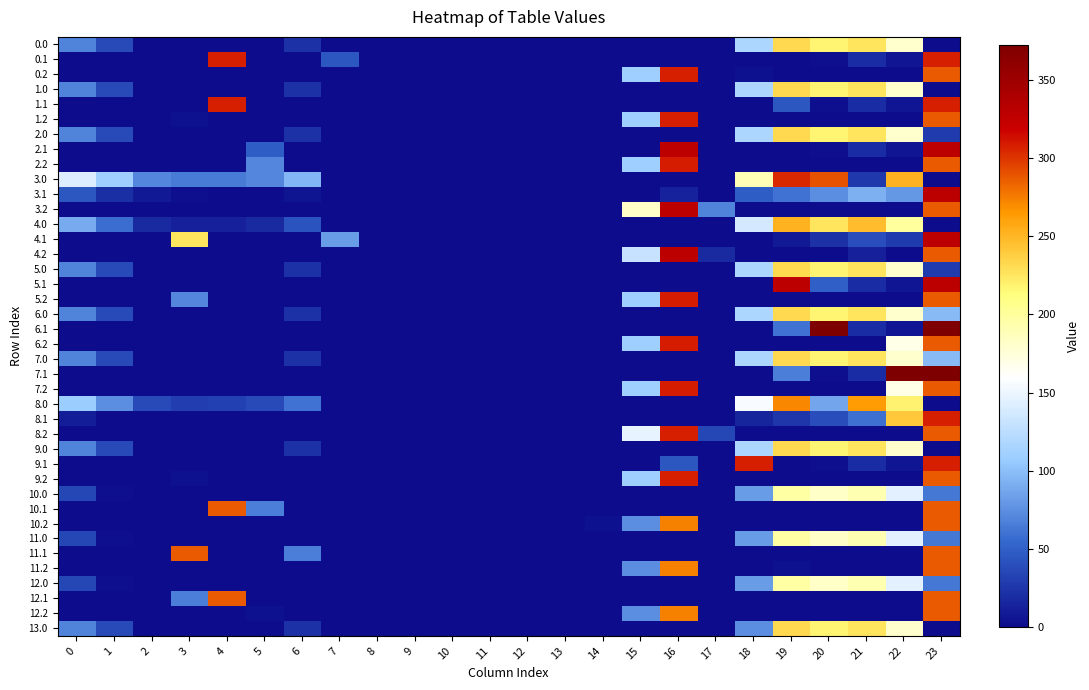

Reading left to right, transcribe all the data shown in this chart.

0.0: 0=69.0	1=36.5	2=0.0	3=0.0	4=0.0	5=0.0	6=22.0	7=0.0	8=0.0	9=0.0	10=0.0	11=0.0	12=0.0	13=0.0	14=0.0	15=0.0	16=0.0	17=0.0	18=116.6	19=231.5	20=216.9	21=225.4	22=179.3	23=0.0
0.1: 0=0.0	1=0.0	2=0.0	3=0.0	4=308.0	5=0.0	6=0.0	7=43.8	8=0.0	9=0.0	10=0.0	11=0.0	12=0.0	13=0.0	14=0.0	15=0.0	16=0.0	17=0.0	18=0.0	19=0.0	20=1.5	21=19.4	22=6.9	23=308.0
0.2: 0=0.0	1=0.0	2=0.0	3=0.0	4=0.0	5=0.0	6=0.0	7=0.0	8=0.0	9=0.0	10=0.0	11=0.0	12=0.0	13=0.0	14=0.0	15=109.2	16=308.0	17=0.0	18=3.4	19=0.0	20=0.0	21=0.0	22=0.0	23=287.5
1.0: 0=69.0	1=36.5	2=0.0	3=0.0	4=0.0	5=0.0	6=22.0	7=0.0	8=0.0	9=0.0	10=0.0	11=0.0	12=0.0	13=0.0	14=0.0	15=0.0	16=0.0	17=0.0	18=116.6	19=231.5	20=216.9	21=225.4	22=179.3	23=0.0
1.1: 0=0.0	1=0.0	2=0.0	3=0.0	4=308.0	5=0.0	6=0.0	7=0.0	8=0.0	9=0.0	10=0.0	11=0.0	12=0.0	13=0.0	14=0.0	15=0.0	16=0.0	17=0.0	18=0.0	19=43.8	20=1.5	21=19.4	22=6.9	23=308.0
1.2: 0=0.0	1=0.0	2=0.0	3=3.4	4=0.0	5=0.0	6=0.0	7=0.0	8=0.0	9=0.0	10=0.0	11=0.0	12=0.0	13=0.0	14=0.0	15=109.2	16=308.0	17=0.0	18=0.0	19=0.0	20=0.0	21=0.0	22=0.0	23=287.5
2.0: 0=69.0	1=36.5	2=0.0	3=0.0	4=0.0	5=0.0	6=22.0	7=0.0	8=0.0	9=0.0	10=0.0	11=0.0	12=0.0	13=0.0	14=0.0	15=0.0	16=0.0	17=0.0	18=116.6	19=231.5	20=216.9	21=225.4	22=179.3	23=28.6
2.1: 0=0.0	1=0.0	2=0.0	3=0.0	4=0.0	5=48.7	6=0.0	7=0.0	8=0.0	9=0.0	10=0.0	11=0.0	12=0.0	13=0.0	14=0.0	15=0.0	16=329.0	17=0.0	18=0.0	19=0.0	20=1.5	21=19.4	22=6.9	23=329.0
2.2: 0=0.0	1=0.0	2=0.0	3=0.0	4=0.0	5=71.1	6=0.0	7=0.0	8=0.0	9=0.0	10=0.0	11=0.0	12=0.0	13=0.0	14=0.0	15=109.2	16=308.2	17=0.0	18=0.0	19=0.0	20=0.0	21=0.0	22=0.0	23=287.5
3.0: 0=142.0	1=109.5	2=70.3	3=64.4	4=64.9	5=70.8	6=95.0	7=0.0	8=0.0	9=0.0	10=0.0	11=0.0	12=0.0	13=0.0	14=0.0	15=0.0	16=0.0	17=0.0	18=189.6	19=304.5	20=289.9	21=27.2	22=252.3	23=0.0
3.1: 0=44.6	1=21.1	2=7.9	3=2.7	4=0.0	5=0.0	6=5.2	7=0.0	8=0.0	9=0.0	10=0.0	11=0.0	12=0.0	13=0.0	14=0.0	15=0.0	16=13.7	17=0.1	18=48.5	19=59.7	20=74.5	21=92.4	22=79.9	23=329.0
3.2: 0=0.0	1=0.0	2=0.0	3=0.0	4=0.0	5=0.0	6=0.0	7=0.0	8=0.0	9=0.0	10=0.0	11=0.0	12=0.0	13=0.0	14=0.0	15=182.2	16=329.0	17=69.5	18=0.0	19=0.0	20=0.0	21=0.0	22=0.0	23=287.5
4.0: 0=90.0	1=57.5	2=18.3	3=12.4	4=12.9	5=18.8	6=43.0	7=0.0	8=0.0	9=0.0	10=0.0	11=0.0	12=0.0	13=0.0	14=0.0	15=0.0	16=0.0	17=0.0	18=137.6	19=252.5	20=226.6	21=246.4	22=200.3	23=0.0
4.1: 0=0.0	1=0.0	2=0.0	3=225.4	4=0.0	5=0.0	6=0.0	7=81.6	8=0.0	9=0.0	10=0.0	11=0.0	12=0.0	13=0.0	14=0.0	15=0.0	16=0.0	17=0.0	18=0.0	19=7.7	20=22.5	21=40.4	22=27.9	23=329.0
4.2: 0=0.0	1=0.0	2=0.0	3=0.0	4=0.0	5=0.0	6=0.0	7=0.0	8=0.0	9=0.0	10=0.0	11=0.0	12=0.0	13=0.0	14=0.0	15=130.2	16=329.0	17=17.5	18=0.0	19=0.0	20=0.0	21=11.8	22=0.0	23=287.5
5.0: 0=69.0	1=36.5	2=0.0	3=0.0	4=0.0	5=0.0	6=22.0	7=0.0	8=0.0	9=0.0	10=0.0	11=0.0	12=0.0	13=0.0	14=0.0	15=0.0	16=0.0	17=0.0	18=116.6	19=231.5	20=216.9	21=225.4	22=179.3	23=28.6
5.1: 0=0.0	1=0.0	2=0.0	3=0.0	4=0.0	5=0.0	6=0.0	7=0.0	8=0.0	9=0.0	10=0.0	11=0.0	12=0.0	13=0.0	14=0.0	15=0.0	16=0.0	17=0.0	18=0.0	19=329.0	20=50.2	21=19.4	22=6.9	23=329.0
5.2: 0=0.0	1=0.0	2=0.0	3=71.1	4=0.0	5=0.0	6=0.0	7=0.0	8=0.0	9=0.0	10=0.0	11=0.0	12=0.0	13=0.0	14=0.0	15=109.2	16=308.2	17=0.0	18=0.0	19=0.0	20=0.0	21=0.0	22=0.0	23=287.5
6.0: 0=69.0	1=36.5	2=0.0	3=0.0	4=0.0	5=0.0	6=22.0	7=0.0	8=0.0	9=0.0	10=0.0	11=0.0	12=0.0	13=0.0	14=0.0	15=0.0	16=0.0	17=0.0	18=116.6	19=231.5	20=216.9	21=225.4	22=179.3	23=98.1
6.1: 0=0.0	1=0.0	2=0.0	3=0.0	4=0.0	5=0.0	6=0.0	7=0.0	8=0.0	9=0.0	10=0.0	11=0.0	12=0.0	13=0.0	14=0.0	15=0.0	16=0.0	17=0.0	18=0.0	19=60.2	20=372.0	21=19.4	22=6.9	23=372.0
6.2: 0=0.0	1=0.0	2=0.0	3=0.0	4=0.0	5=0.0	6=0.0	7=0.0	8=0.0	9=0.0	10=0.0	11=0.0	12=0.0	13=0.0	14=0.0	15=109.2	16=308.2	17=0.0	18=0.0	19=0.0	20=0.0	21=0.0	22=168.7	23=287.5
7.0: 0=69.0	1=36.5	2=0.0	3=0.0	4=0.0	5=0.0	6=22.0	7=0.0	8=0.0	9=0.0	10=0.0	11=0.0	12=0.0	13=0.0	14=0.0	15=0.0	16=0.0	17=0.0	18=116.6	19=231.5	20=216.9	21=225.4	22=179.3	23=98.1
7.1: 0=0.0	1=0.0	2=0.0	3=0.0	4=0.0	5=0.0	6=0.0	7=0.0	8=0.0	9=0.0	10=0.0	11=0.0	12=0.0	13=0.0	14=0.0	15=0.0	16=0.0	17=0.0	18=0.0	19=65.5	20=1.5	21=19.4	22=372.0	23=372.0
7.2: 0=0.0	1=0.0	2=0.0	3=0.0	4=0.0	5=0.0	6=0.0	7=0.0	8=0.0	9=0.0	10=0.0	11=0.0	12=0.0	13=0.0	14=0.0	15=109.2	16=308.2	17=0.0	18=0.0	19=0.0	20=0.0	21=0.0	22=168.7	23=287.5
8.0: 0=108.0	1=75.5	2=36.3	3=30.4	4=30.9	5=36.8	6=61.0	7=0.0	8=0.0	9=0.0	10=0.0	11=0.0	12=0.0	13=0.0	14=0.0	15=0.0	16=0.0	17=0.0	18=155.6	19=270.5	20=86.8	21=264.4	22=218.3	23=0.0
8.1: 0=10.6	1=0.0	2=0.0	3=0.0	4=0.0	5=0.0	6=0.0	7=0.0	8=0.0	9=0.0	10=0.0	11=0.0	12=0.0	13=0.0	14=0.0	15=0.0	16=0.0	17=0.0	18=14.5	19=25.7	20=40.5	21=58.4	22=240.4	23=308.0
8.2: 0=0.0	1=0.0	2=0.0	3=0.0	4=0.0	5=0.0	6=0.0	7=0.0	8=0.0	9=0.0	10=0.0	11=0.0	12=0.0	13=0.0	14=0.0	15=148.2	16=308.0	17=35.5	18=0.0	19=0.0	20=0.0	21=0.0	22=0.0	23=287.5
9.0: 0=69.0	1=36.5	2=0.0	3=0.0	4=0.0	5=0.0	6=22.0	7=0.0	8=0.0	9=0.0	10=0.0	11=0.0	12=0.0	13=0.0	14=0.0	15=0.0	16=0.0	17=0.0	18=116.6	19=231.5	20=216.9	21=225.4	22=179.3	23=0.0
9.1: 0=0.0	1=0.0	2=0.0	3=0.0	4=0.0	5=0.0	6=0.0	7=0.0	8=0.0	9=0.0	10=0.0	11=0.0	12=0.0	13=0.0	14=0.0	15=0.0	16=43.8	17=0.0	18=308.0	19=0.0	20=1.5	21=19.4	22=6.9	23=308.0
9.2: 0=0.0	1=0.0	2=0.0	3=3.4	4=0.0	5=0.0	6=0.0	7=0.0	8=0.0	9=0.0	10=0.0	11=0.0	12=0.0	13=0.0	14=0.0	15=109.2	16=308.0	17=0.0	18=0.0	19=0.0	20=0.0	21=0.0	22=0.0	23=287.5
10.0: 0=35.0	1=2.5	2=0.0	3=0.0	4=0.0	5=0.0	6=0.0	7=0.0	8=0.0	9=0.0	10=0.0	11=0.0	12=0.0	13=0.0	14=0.0	15=0.0	16=0.0	17=0.0	18=82.6	19=197.5	20=182.9	21=191.4	22=145.3	23=62.8
10.1: 0=0.0	1=0.0	2=0.0	3=0.0	4=287.0	5=66.7	6=0.0	7=0.0	8=0.0	9=0.0	10=0.0	11=0.0	12=0.0	13=0.0	14=0.0	15=0.0	16=0.0	17=0.0	18=0.0	19=0.0	20=0.0	21=0.0	22=0.0	23=287.0
10.2: 0=0.0	1=0.0	2=0.0	3=0.0	4=0.0	5=0.0	6=0.0	7=0.0	8=0.0	9=0.0	10=0.0	11=0.0	12=0.0	13=0.0	14=4.3	15=75.2	16=274.2	17=0.0	18=0.0	19=0.0	20=0.0	21=0.0	22=0.0	23=287.0
11.0: 0=35.0	1=2.5	2=0.0	3=0.0	4=0.0	5=0.0	6=0.0	7=0.0	8=0.0	9=0.0	10=0.0	11=0.0	12=0.0	13=0.0	14=0.0	15=0.0	16=0.0	17=0.0	18=82.6	19=197.5	20=182.9	21=191.4	22=145.3	23=62.8
11.1: 0=0.0	1=0.0	2=0.0	3=287.0	4=0.0	5=0.0	6=66.7	7=0.0	8=0.0	9=0.0	10=0.0	11=0.0	12=0.0	13=0.0	14=0.0	15=0.0	16=0.0	17=0.0	18=0.0	19=0.0	20=0.0	21=0.0	22=0.0	23=287.0
11.2: 0=0.0	1=0.0	2=0.0	3=0.0	4=0.0	5=0.0	6=0.0	7=0.0	8=0.0	9=0.0	10=0.0	11=0.0	12=0.0	13=0.0	14=0.0	15=75.2	16=274.2	17=0.0	18=0.0	19=4.3	20=0.0	21=0.0	22=0.0	23=287.0
12.0: 0=35.0	1=2.5	2=0.0	3=0.0	4=0.0	5=0.0	6=0.0	7=0.0	8=0.0	9=0.0	10=0.0	11=0.0	12=0.0	13=0.0	14=0.0	15=0.0	16=0.0	17=0.0	18=82.6	19=197.5	20=182.9	21=191.4	22=145.3	23=62.8
12.1: 0=0.0	1=0.0	2=0.0	3=66.7	4=287.0	5=0.0	6=0.0	7=0.0	8=0.0	9=0.0	10=0.0	11=0.0	12=0.0	13=0.0	14=0.0	15=0.0	16=0.0	17=0.0	18=0.0	19=0.0	20=0.0	21=0.0	22=0.0	23=287.0
12.2: 0=0.0	1=0.0	2=0.0	3=0.0	4=0.0	5=4.3	6=0.0	7=0.0	8=0.0	9=0.0	10=0.0	11=0.0	12=0.0	13=0.0	14=0.0	15=75.2	16=274.2	17=0.0	18=0.0	19=0.0	20=0.0	21=0.0	22=0.0	23=287.0
13.0: 0=69.0	1=36.5	2=0.0	3=0.0	4=0.0	5=0.0	6=22.0	7=0.0	8=0.0	9=0.0	10=0.0	11=0.0	12=0.0	13=0.0	14=0.0	15=0.0	16=0.0	17=0.0	18=74.6	19=231.5	20=216.9	21=225.4	22=179.3	23=0.0